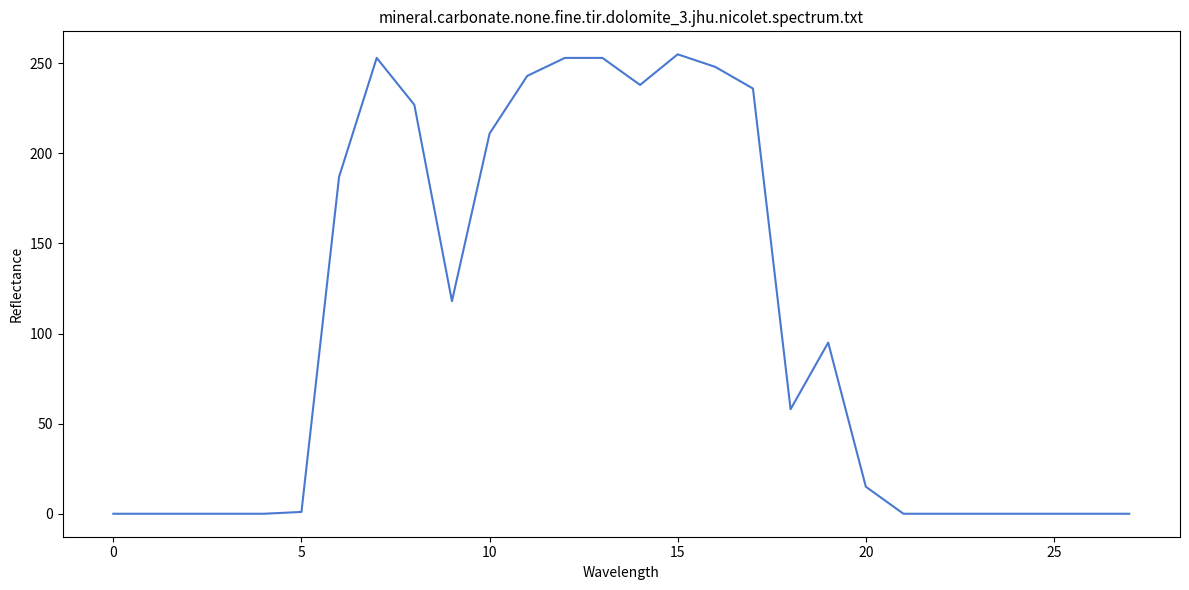

What is the maximum value shown in the chart?

255